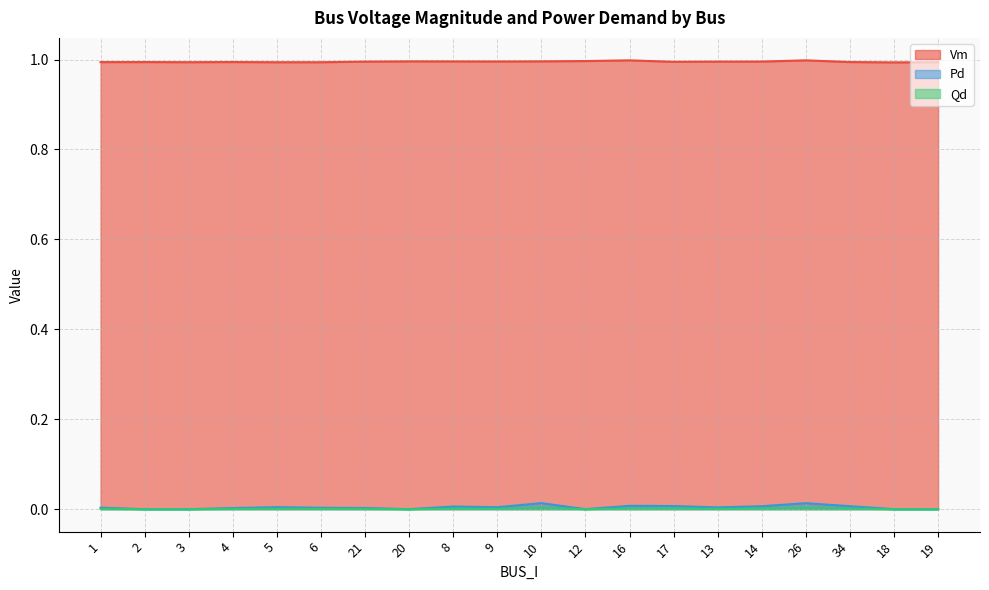

At which category does Vm reach its first local valley?

3